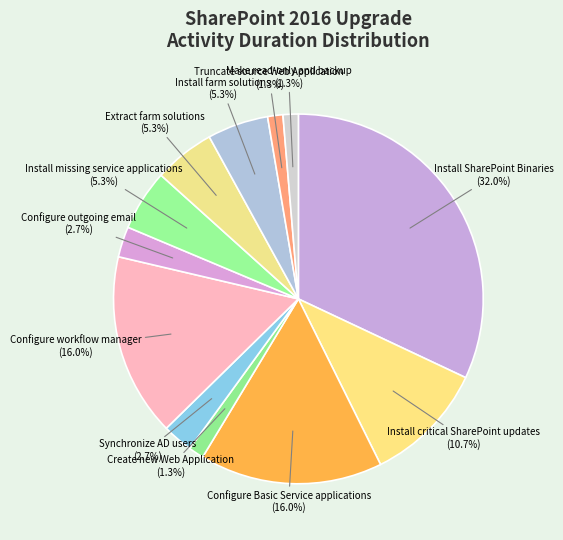

Does Make read-only and backup account for over 50% of the chart?

No